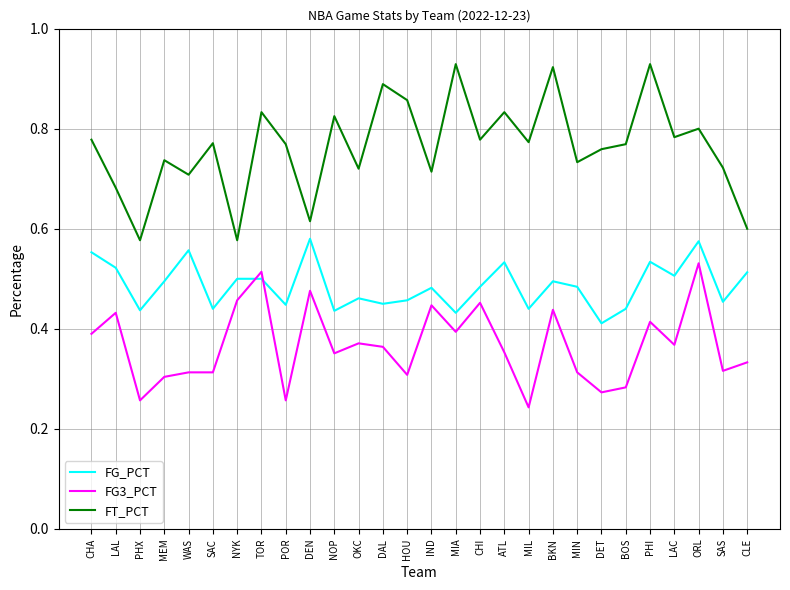

True or false: FG_PCT and FT_PCT intersect in this chart.

False